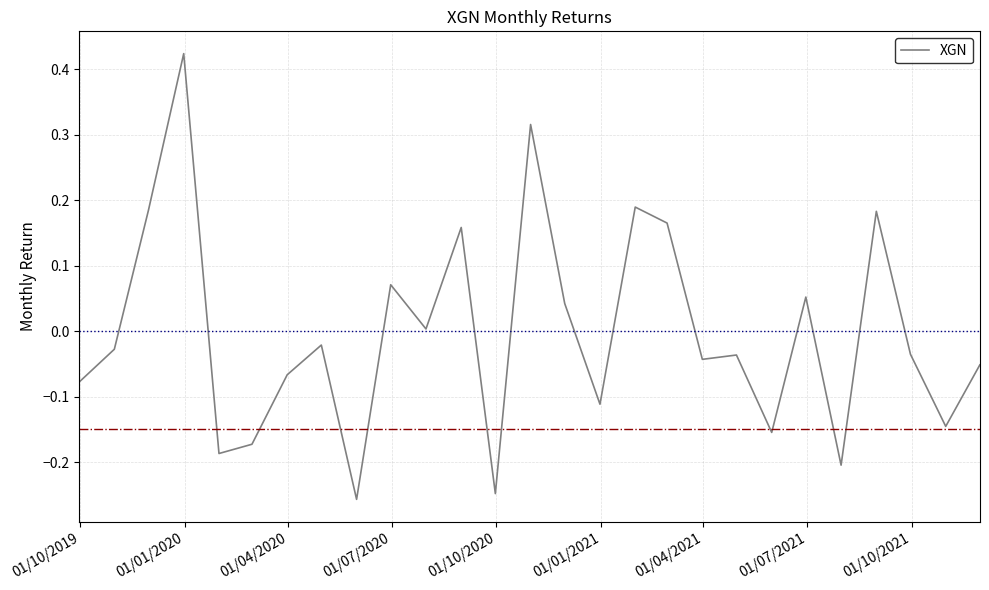

Does the chart have visible grid lines?

Yes